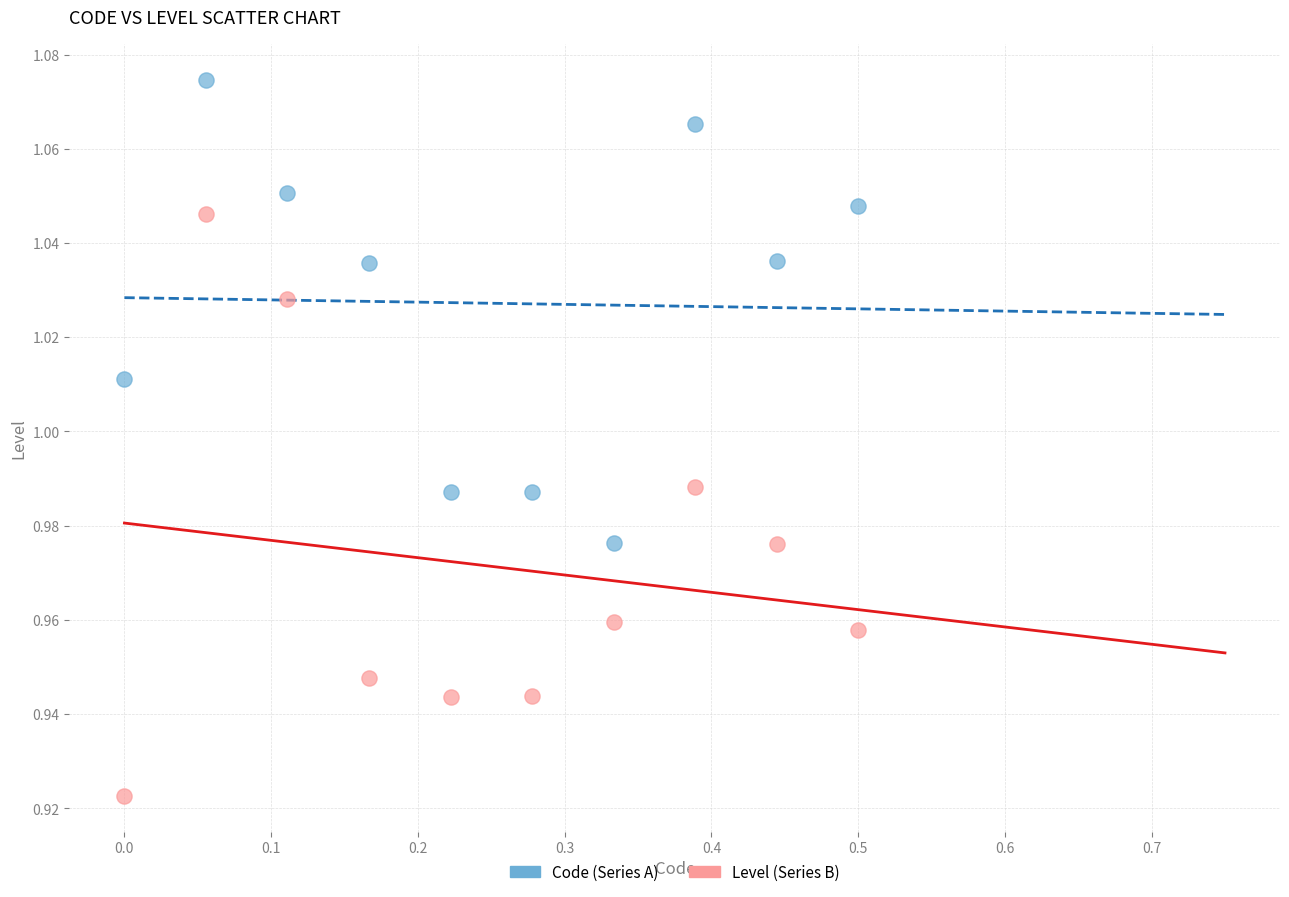

Which series reaches the minimum Y coordinate?

Level (Series B)